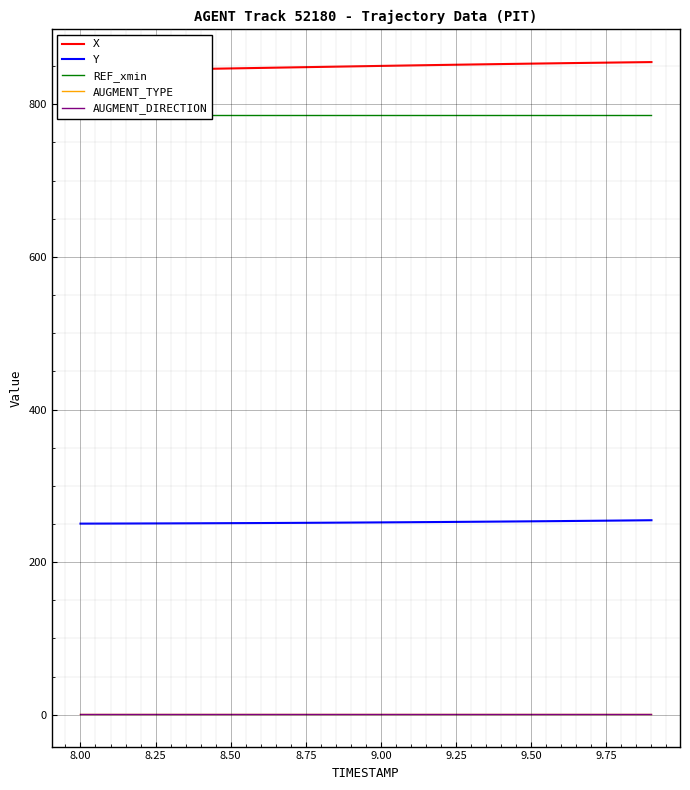

What is the difference between the highest and lowest values at 8.00?

842.6